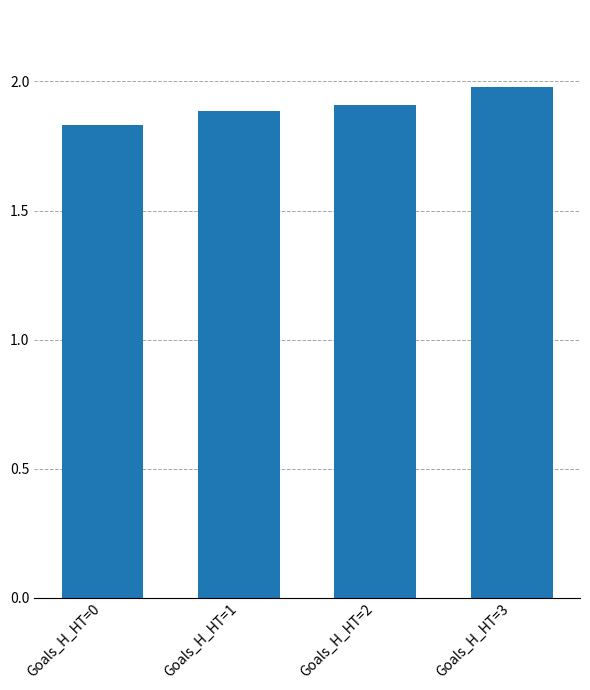

What is the change in value from Goals_H_HT=2 to Goals_H_HT=3?

+0.1